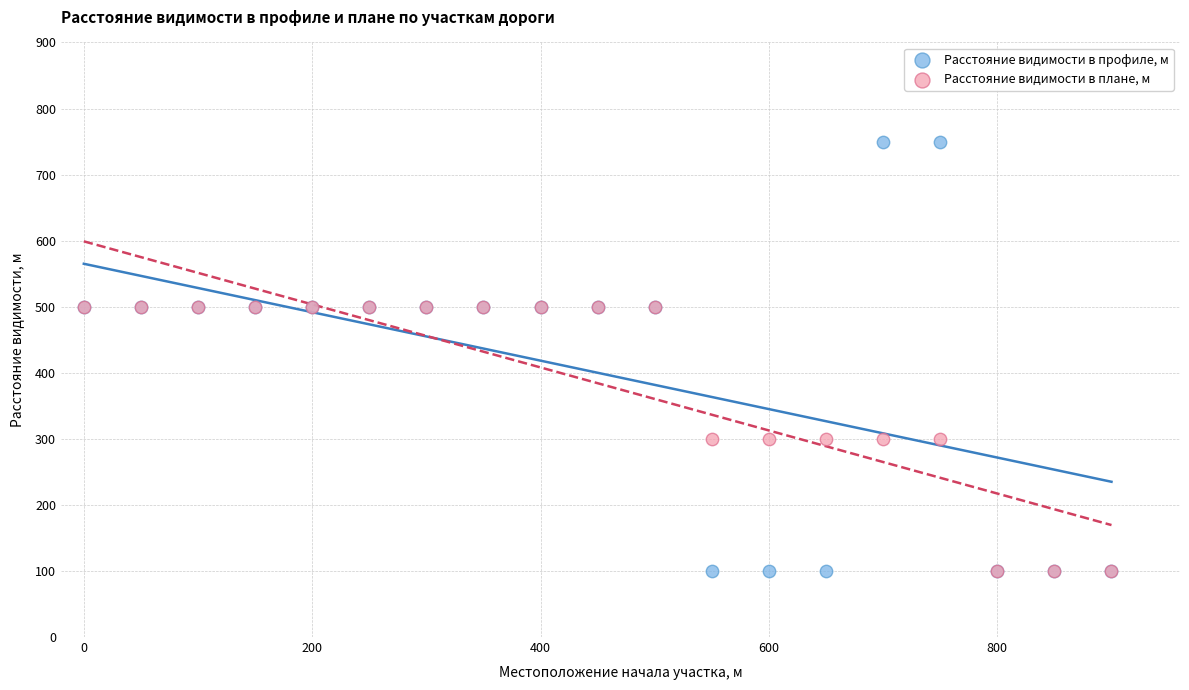

What are all the series names shown in the legend?

Расстояние видимости в профиле, м, Расстояние видимости в плане, м